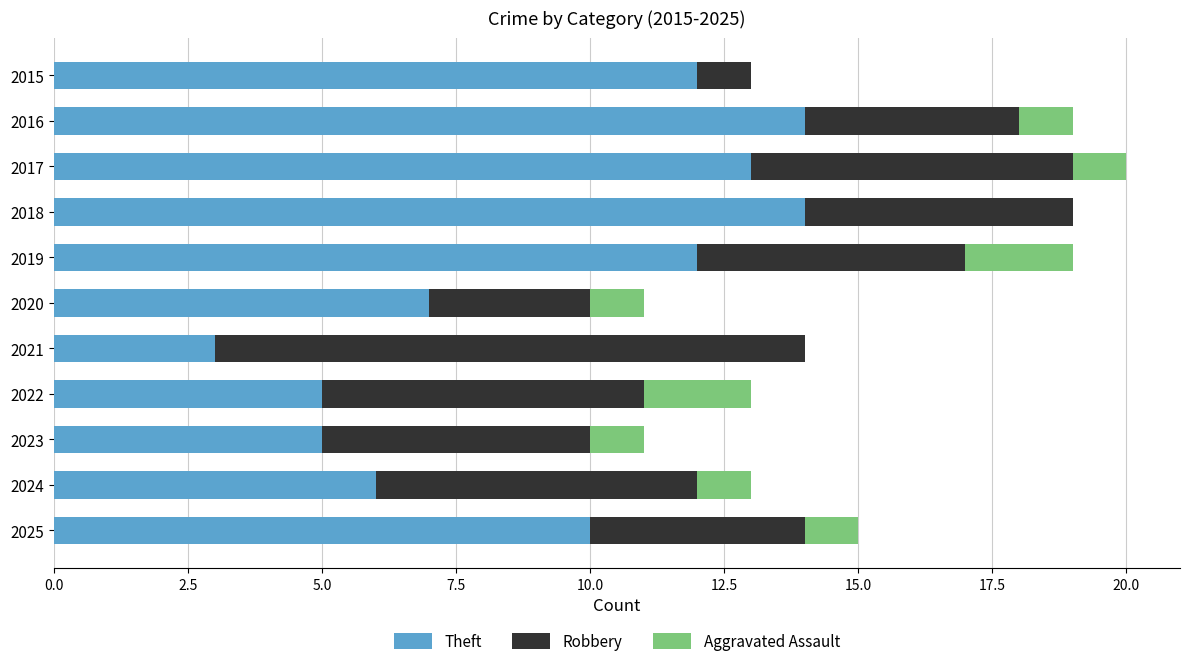

The Theft series shows 7 at 2020. True or false?

True